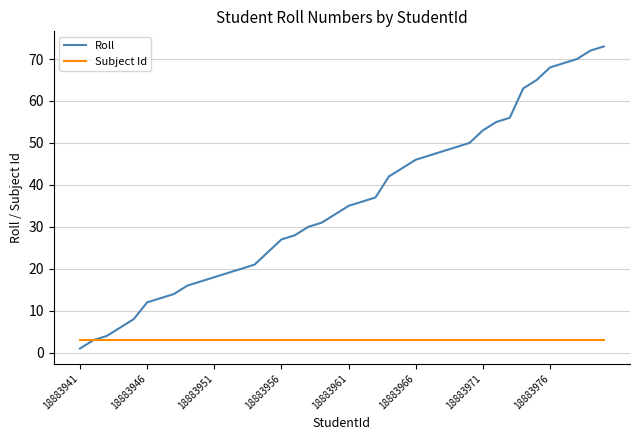

What is the maximum value for Subject Id?

3